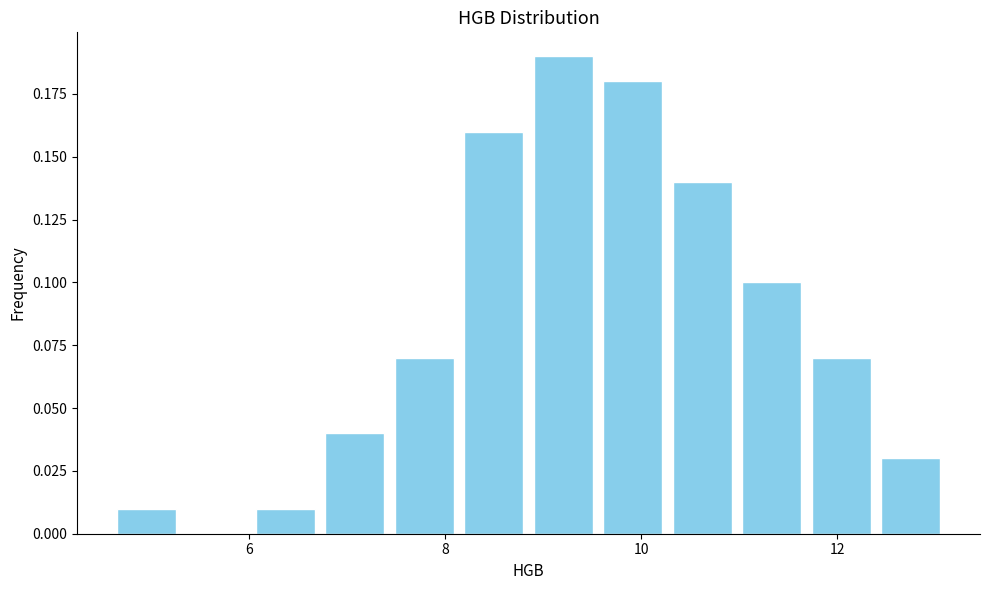

Around what value on the x-axis is the tallest bar? Give the approximate position of its centre, as read against the axis.

9.2